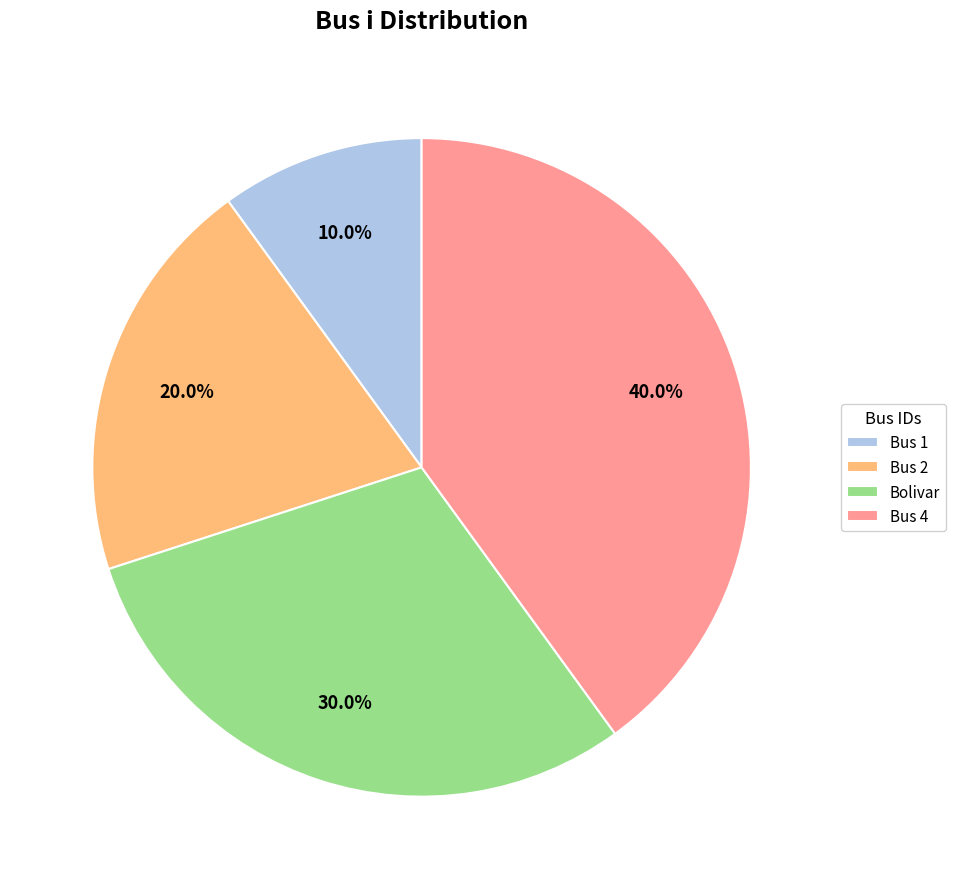

Approximately how many times larger is the value at Bolivar compared to Bus 2?

1.5